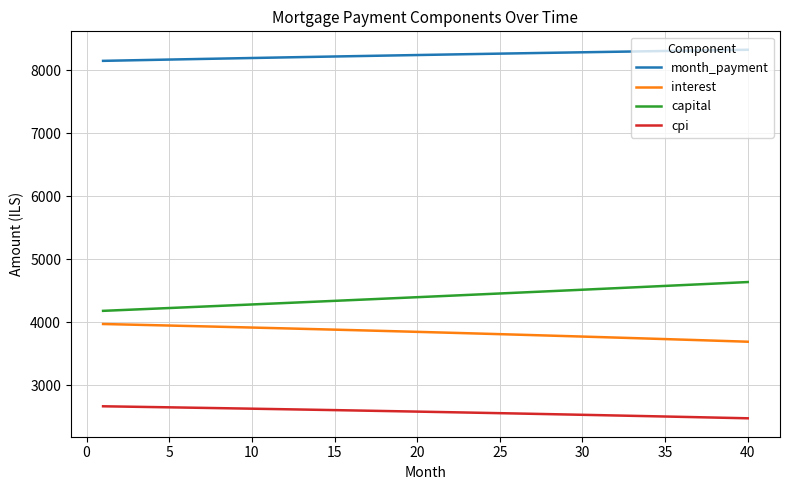

How many lines are shown in the chart?

4